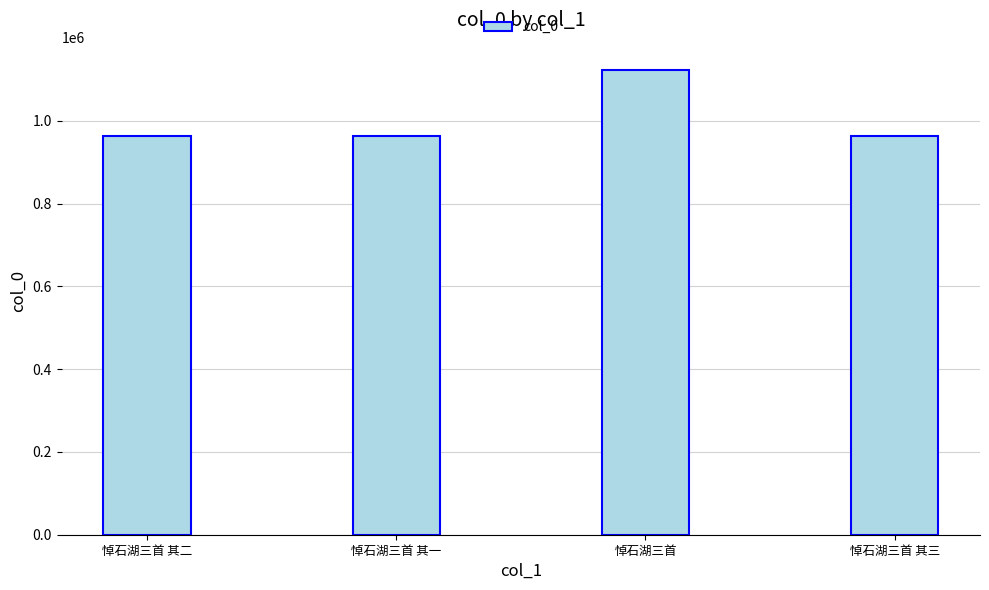

What is the sum of all values?

4008886